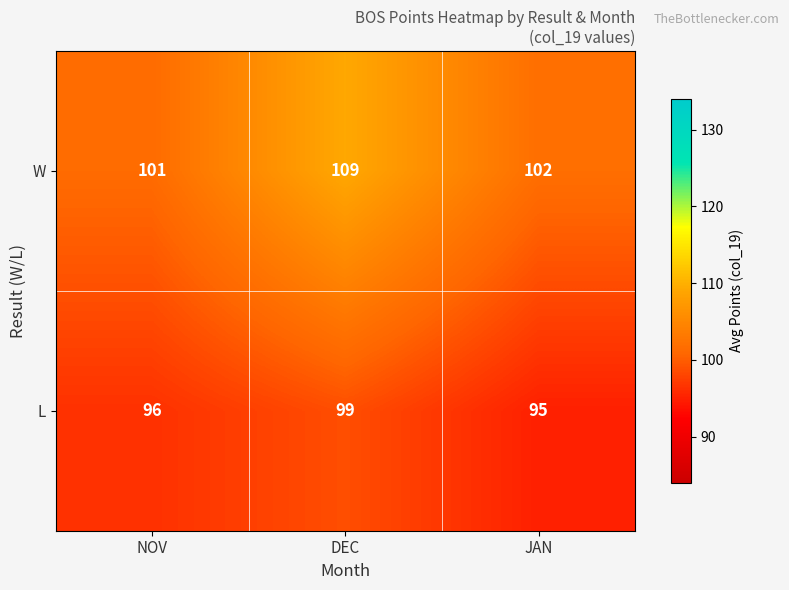

The value of L at DEC is 99. True or false?

True